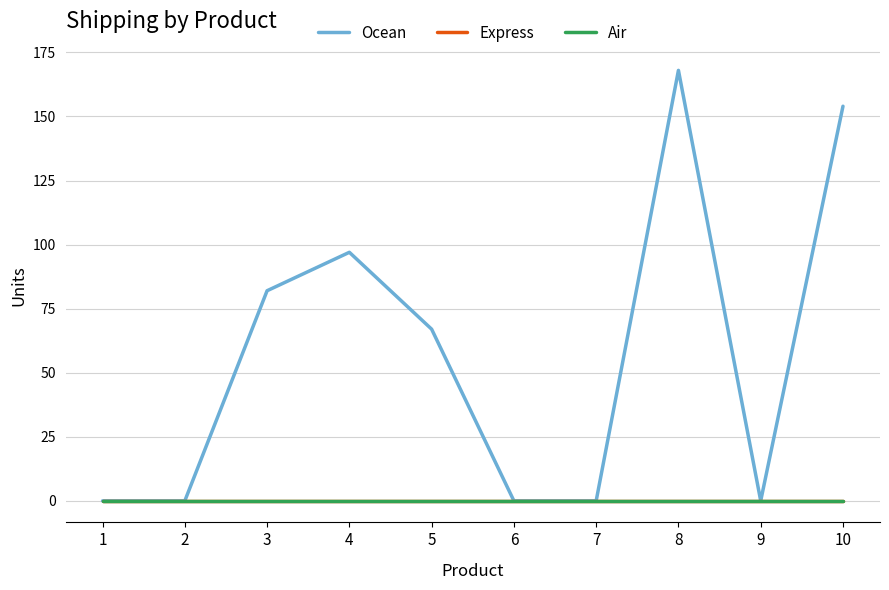

Which series changed the most between 2 and 7?

Ocean